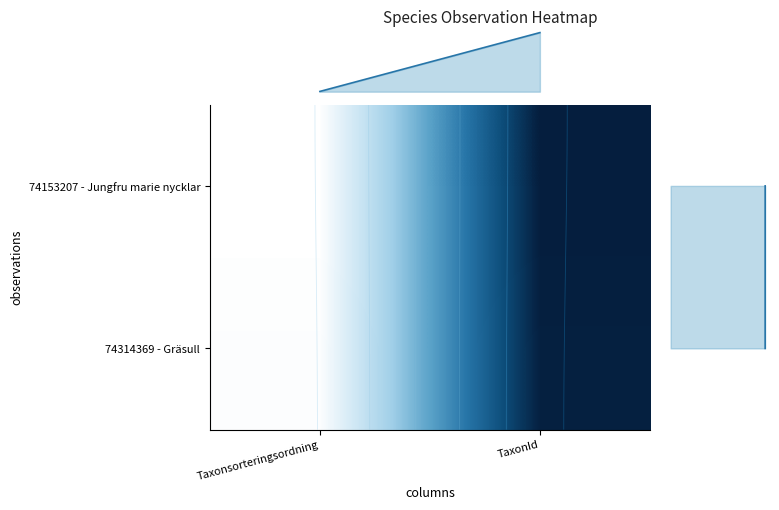

Between Taxonsorteringsordning and TaxonId, which series saw the biggest shift?

74153207 - Jungfru marie nycklar